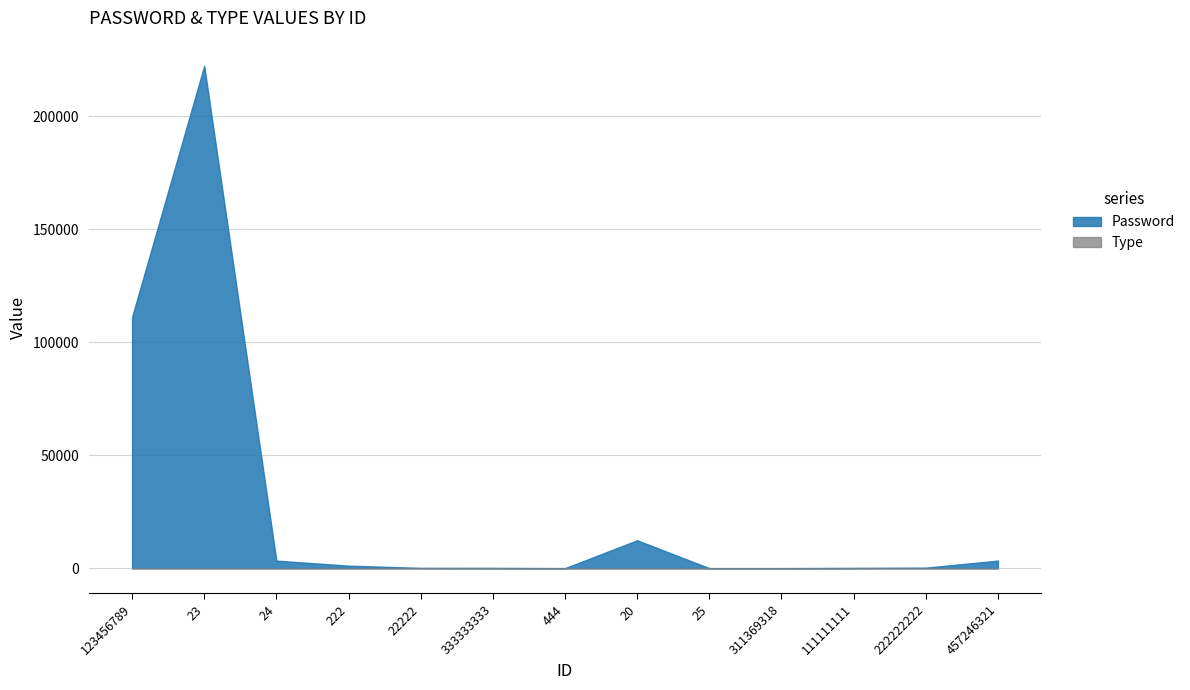

Where is Type nearest to the value 2?

111111111